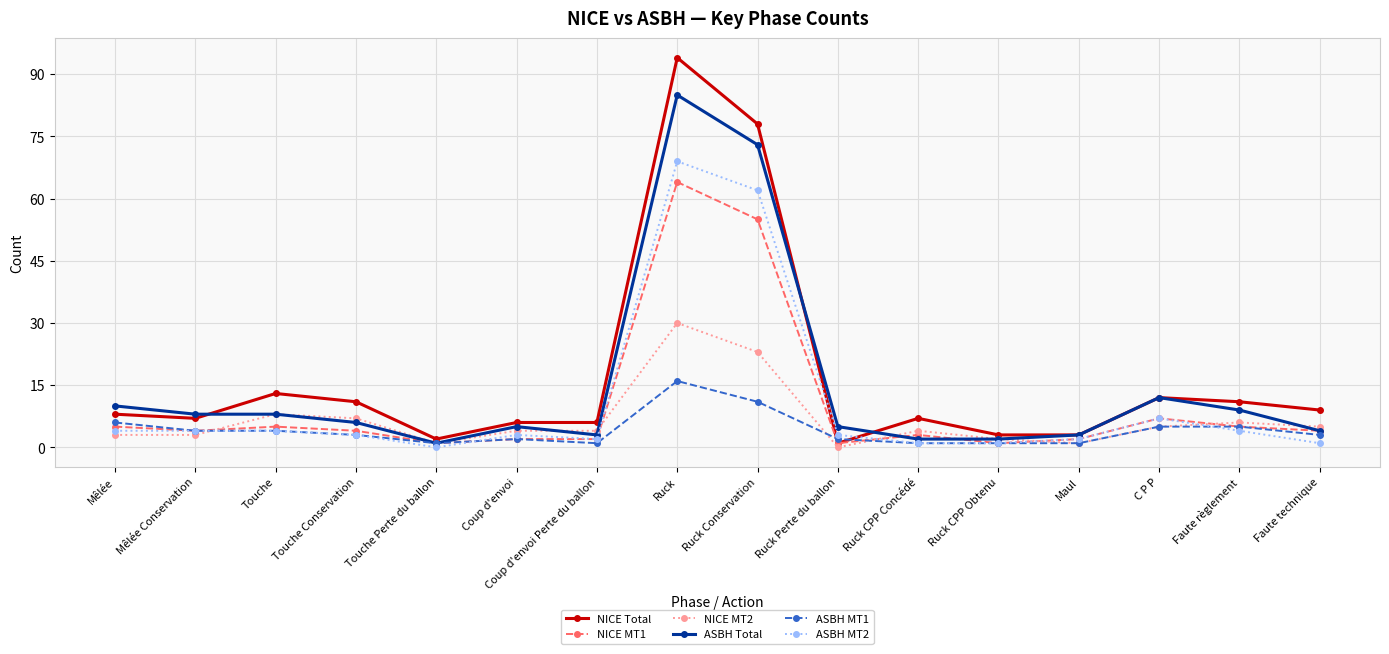

What is the value of the NICE Total point at the 13th from the left?

3